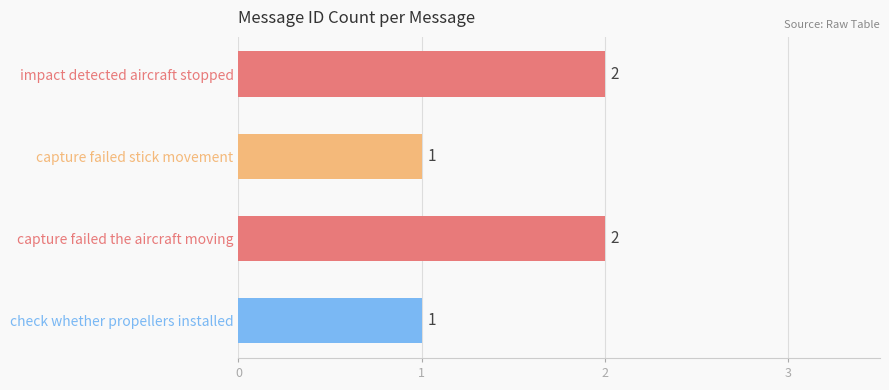

What is the minimum value shown in the chart?

1